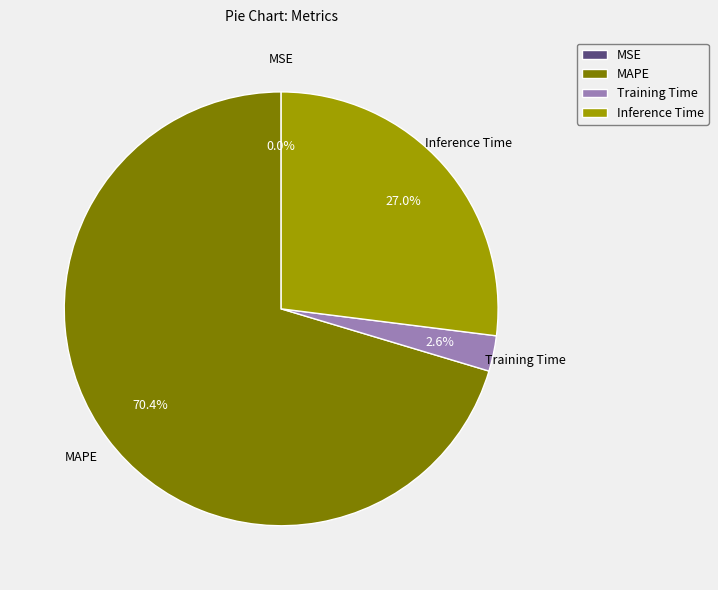

What portion of the pie excludes Inference Time?

73.0%